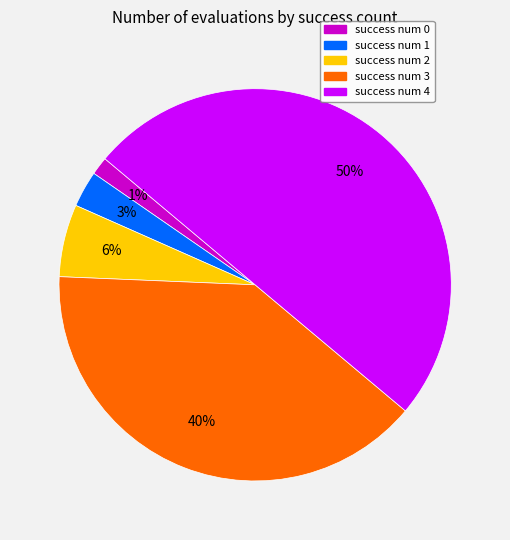

Count the number of slices in the pie.

5